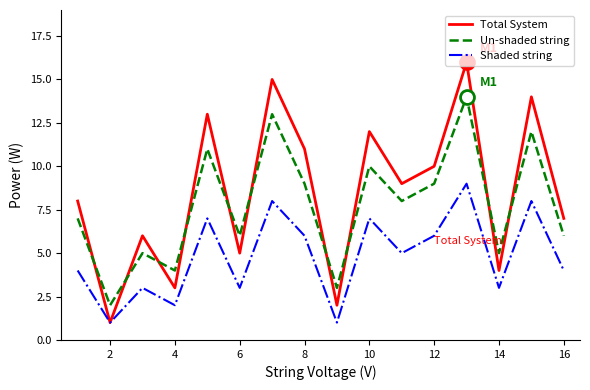

How many intersections are there between Un-shaded string and Total System?

10